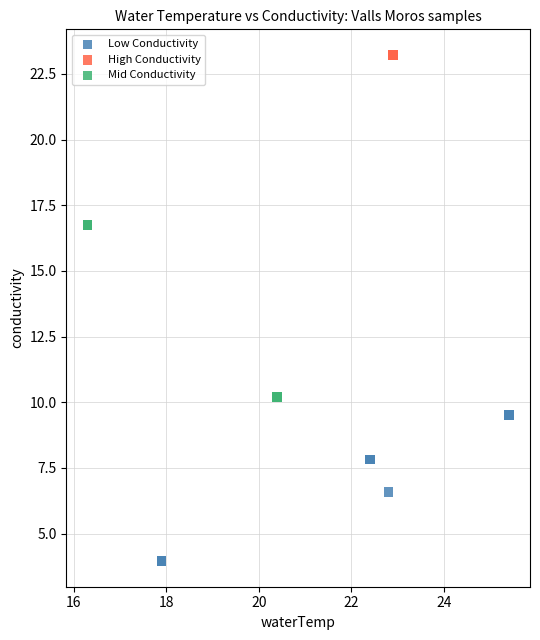

What are all the series names shown in the legend?

Low Conductivity, High Conductivity, Mid Conductivity